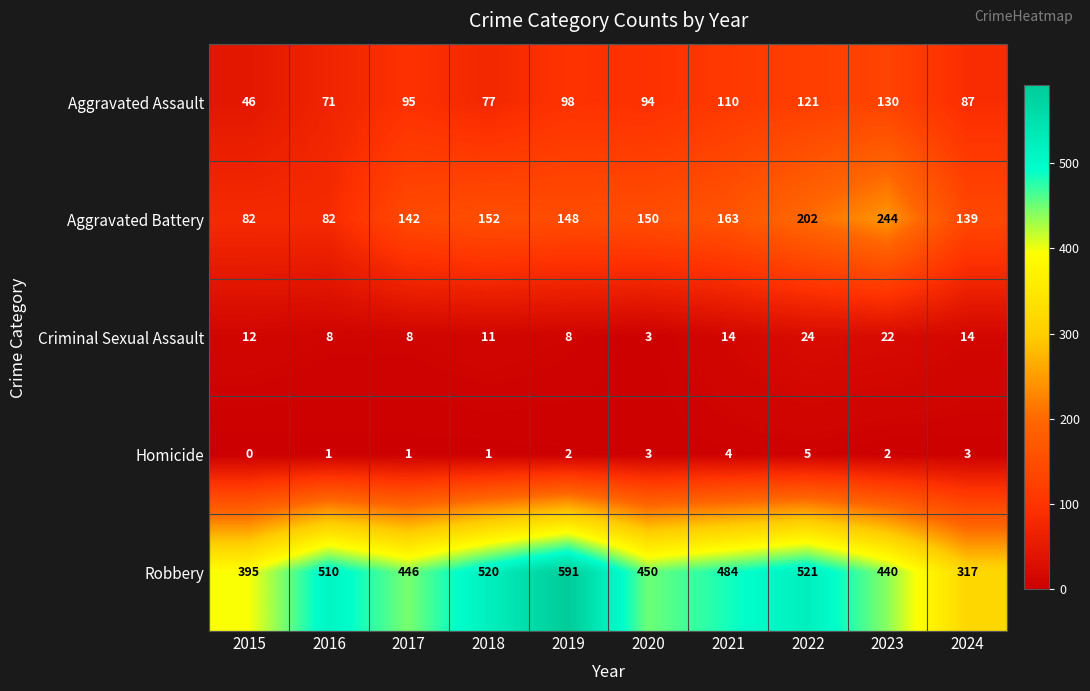

At how many categories does at least one series exceed 333?

9